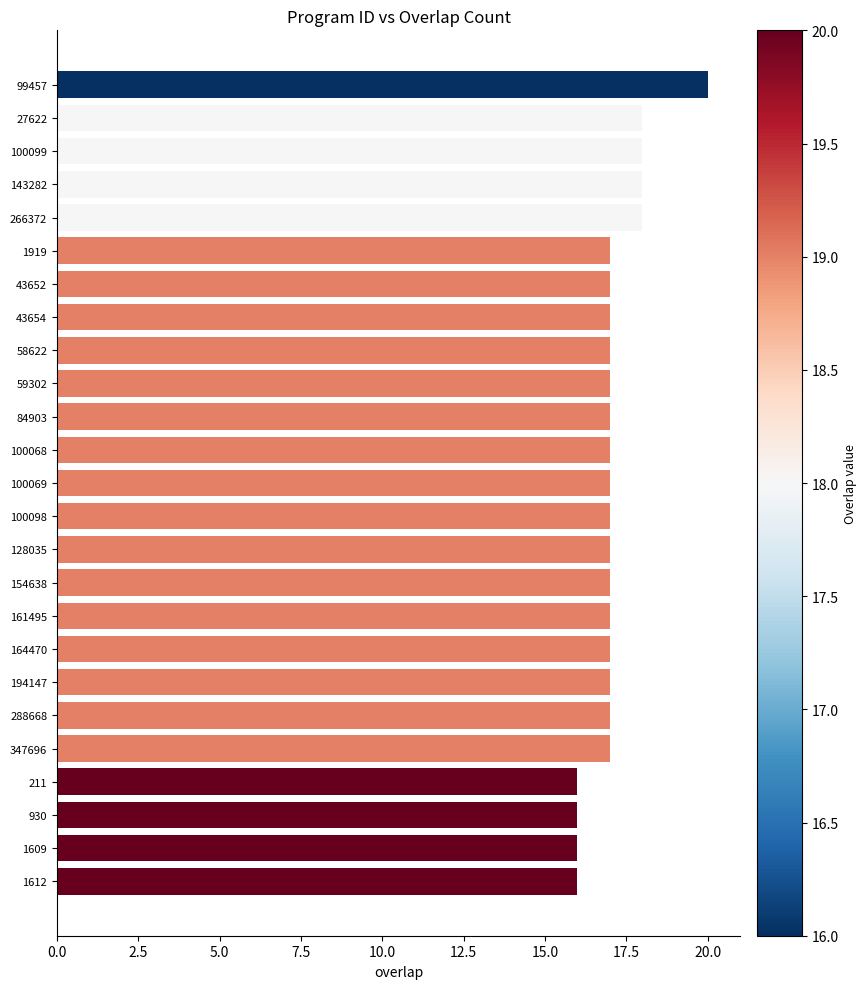

What is the approximate value at 266372?

18